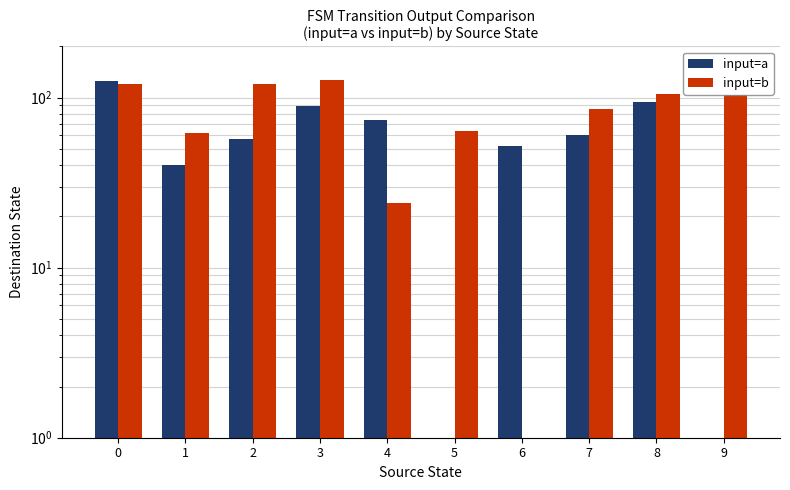

What is the total value across all series at 5?

65